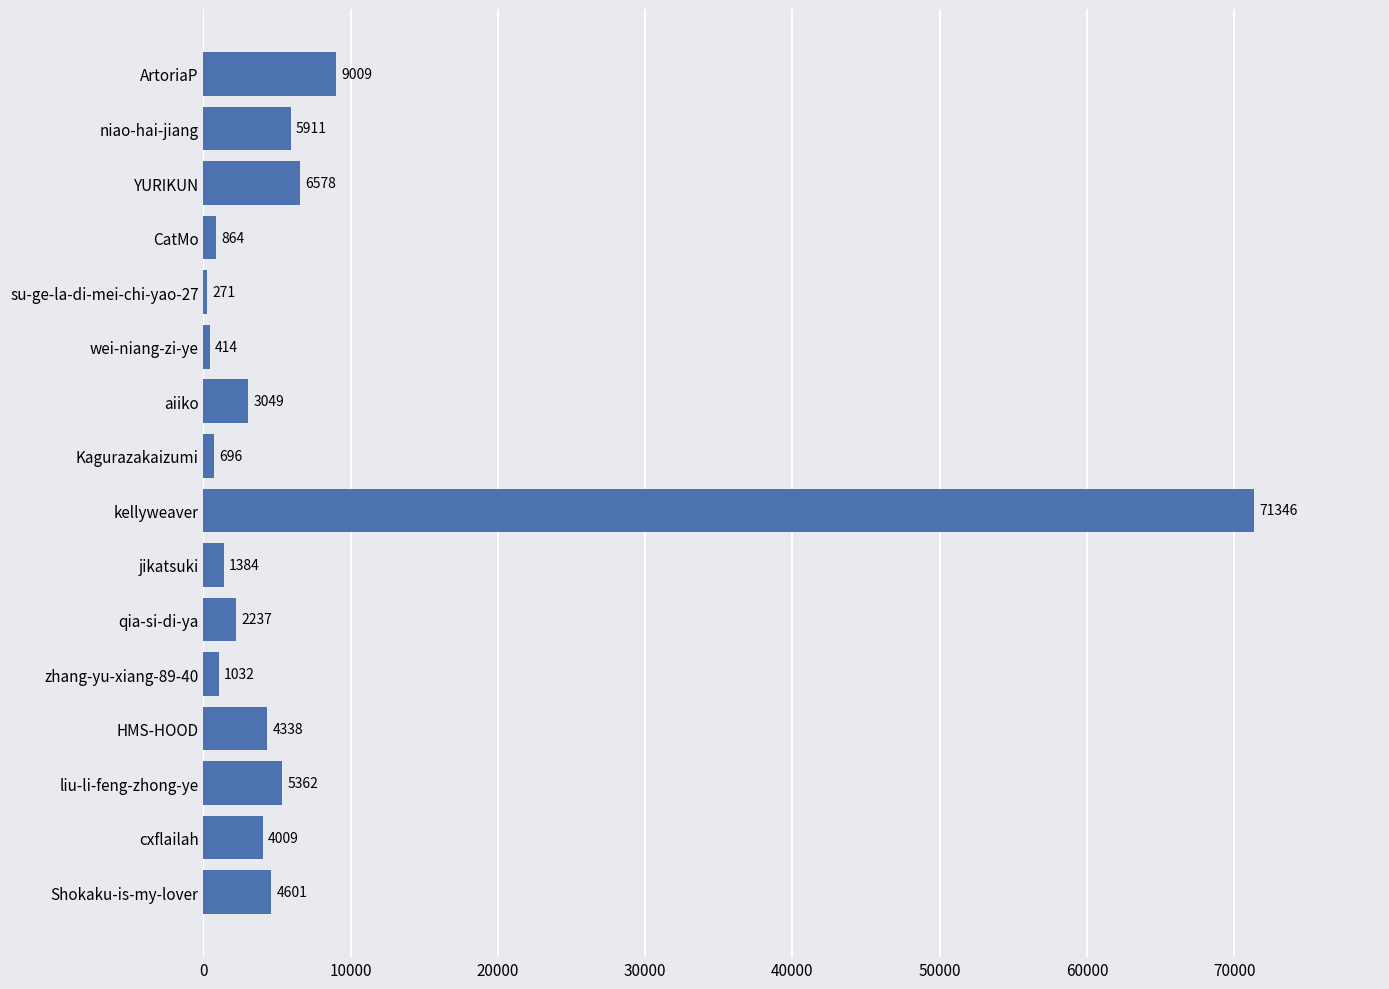

How many bars are there in total?

16